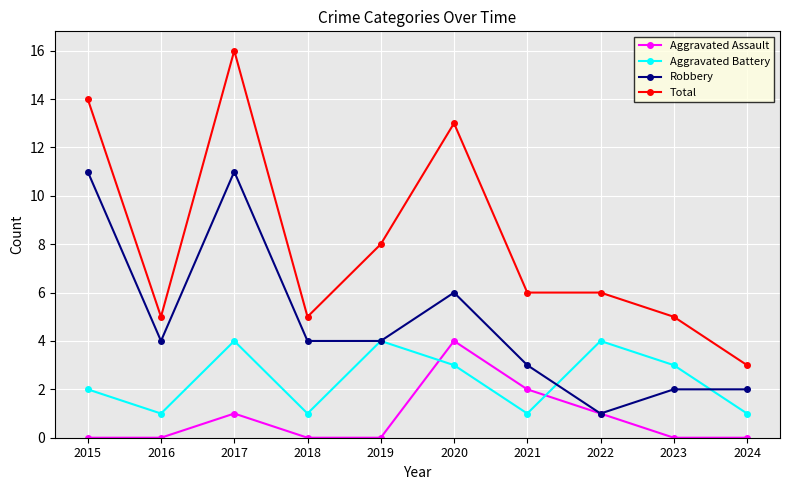

At how many categories does at least one series exceed 11?

3